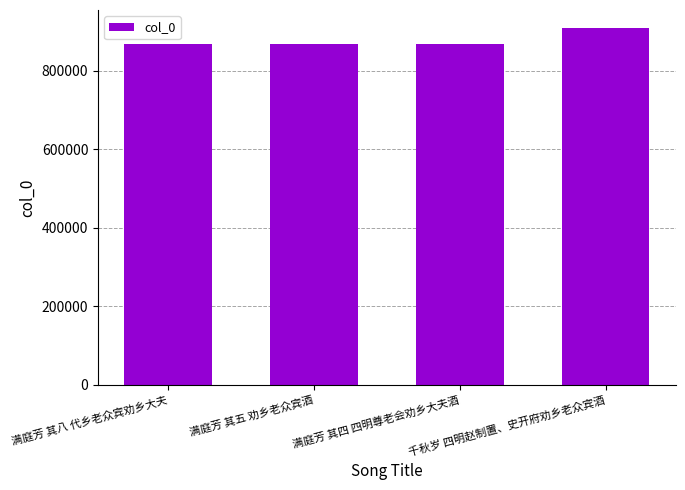

Count the number of data series in this chart.

1